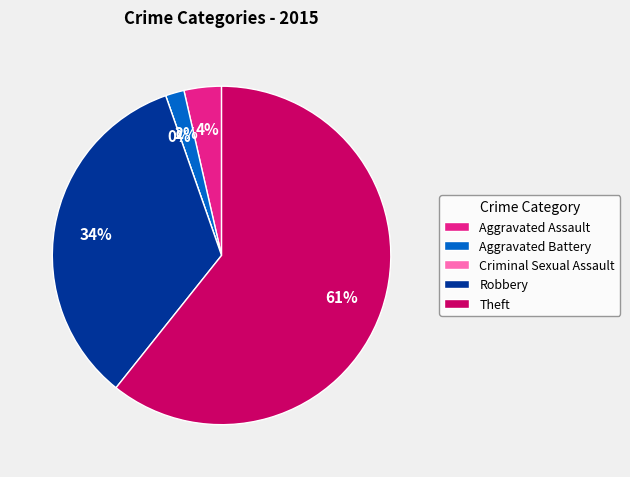

Is the sum of Robbery and Aggravated Battery greater than half?

No